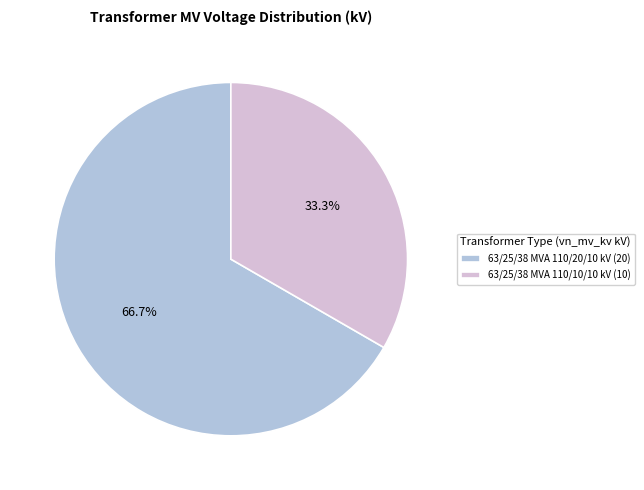

How many segments does this pie chart have?

2